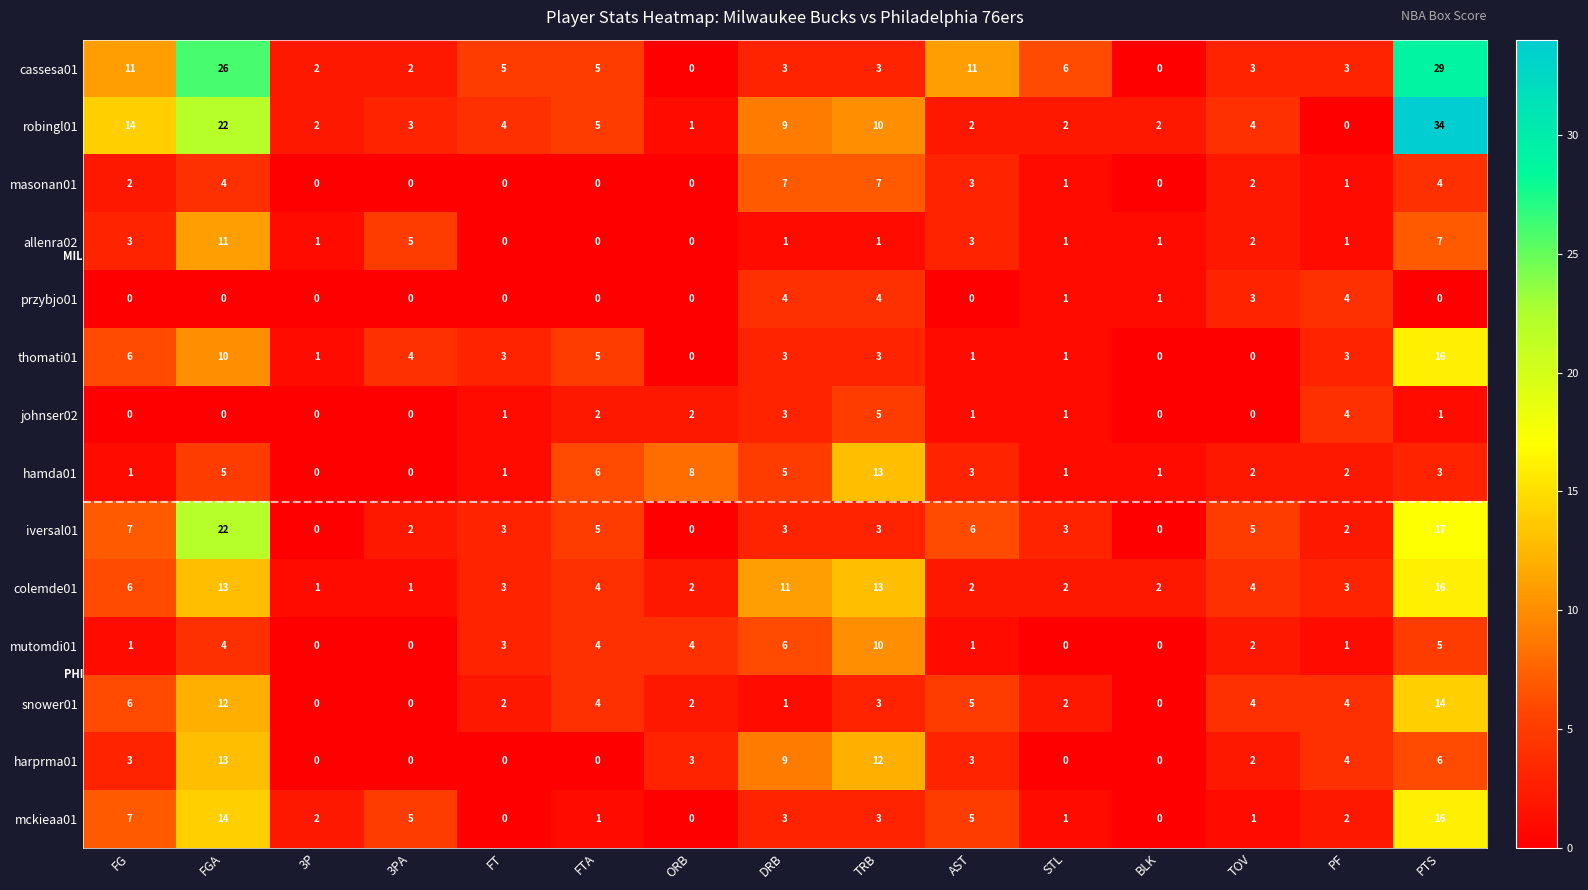

At which category does the chart reach its peak across all series?

PTS